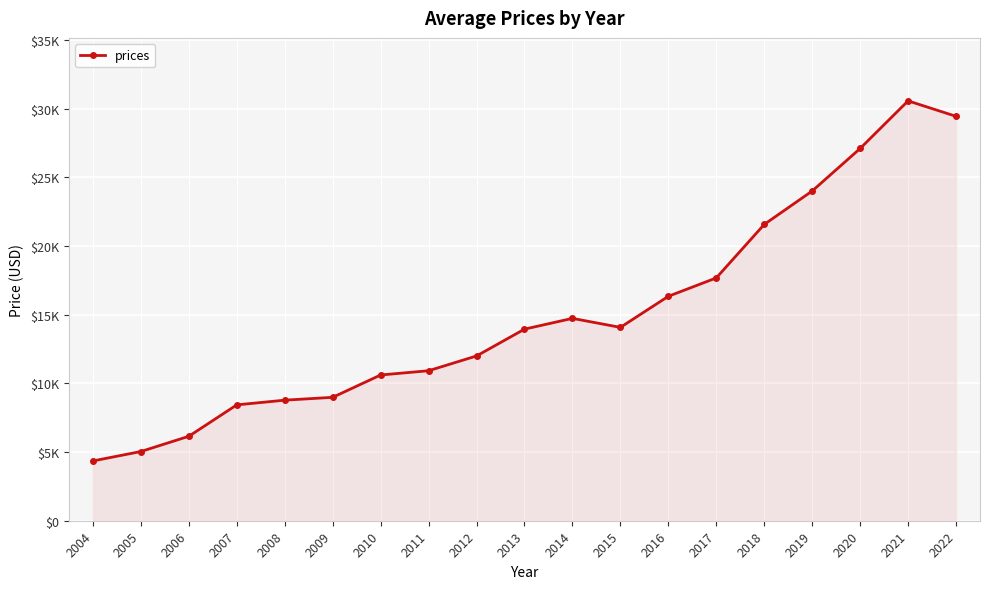

Does the chart have visible grid lines?

Yes